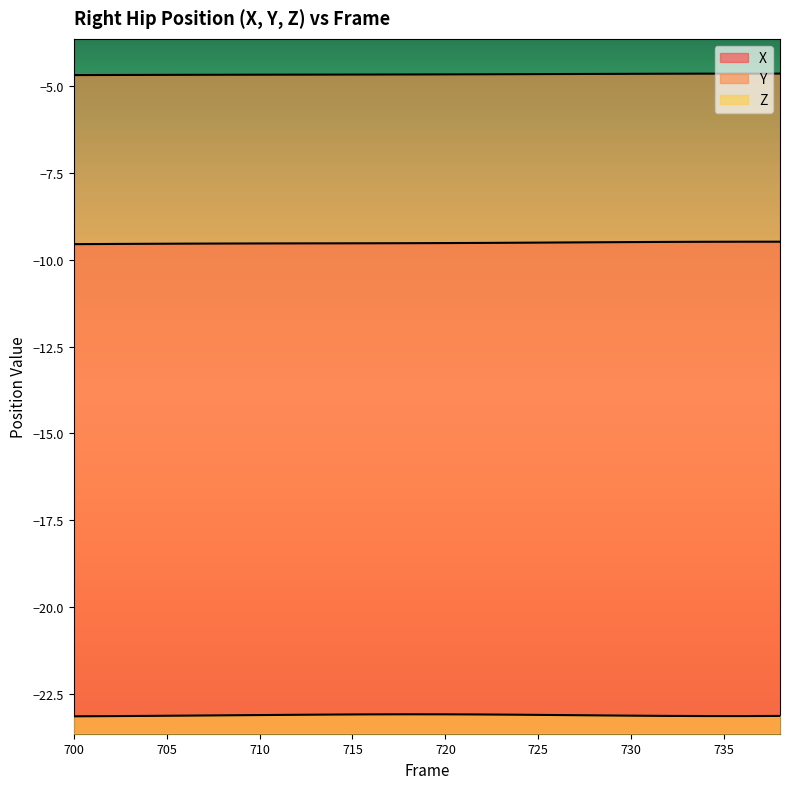

What is the sum of the X values at 732 and 702?

-19.0